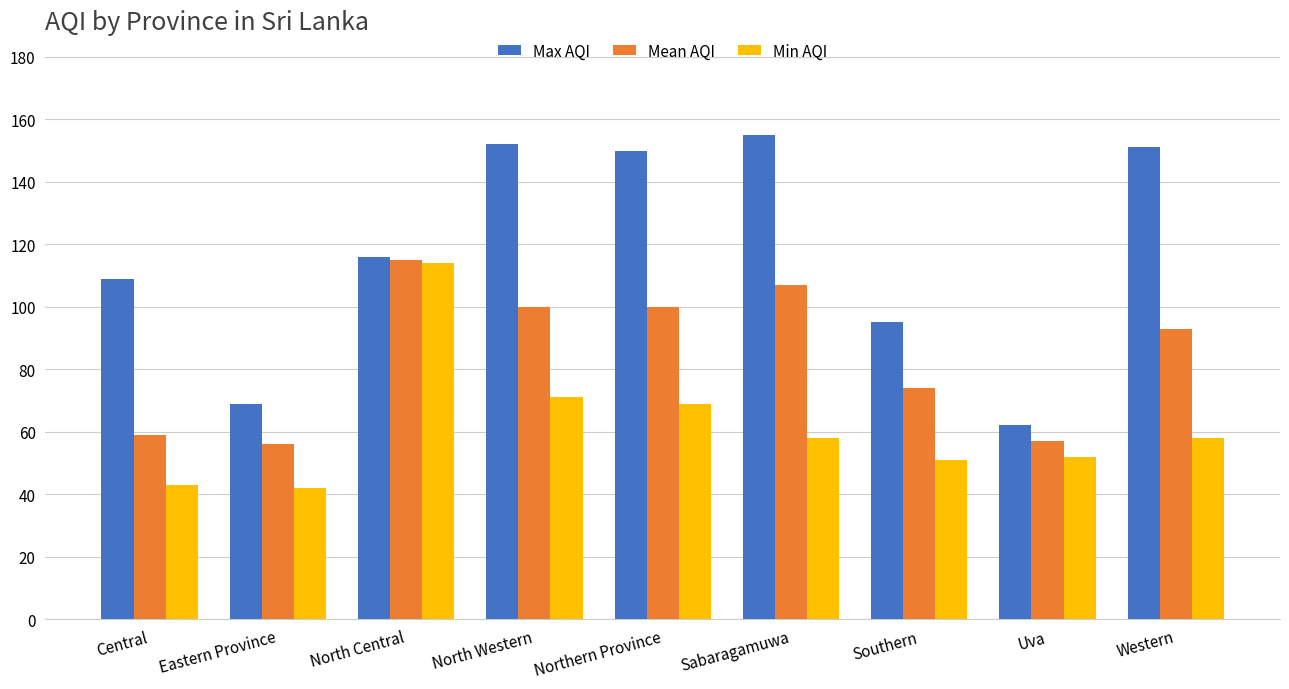

What is the label of the 8th bar from the right?

Eastern Province